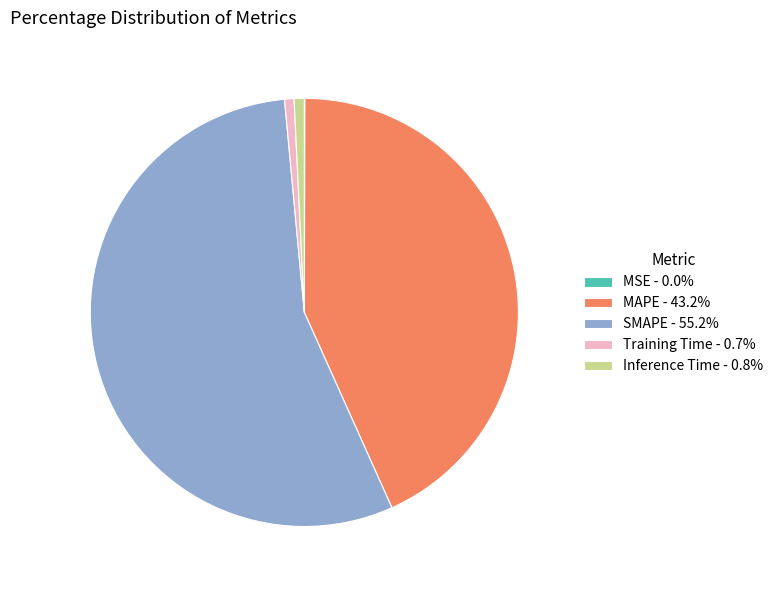

Is the sum of Training Time - 0.7% and MAPE - 43.2% greater than half?

No